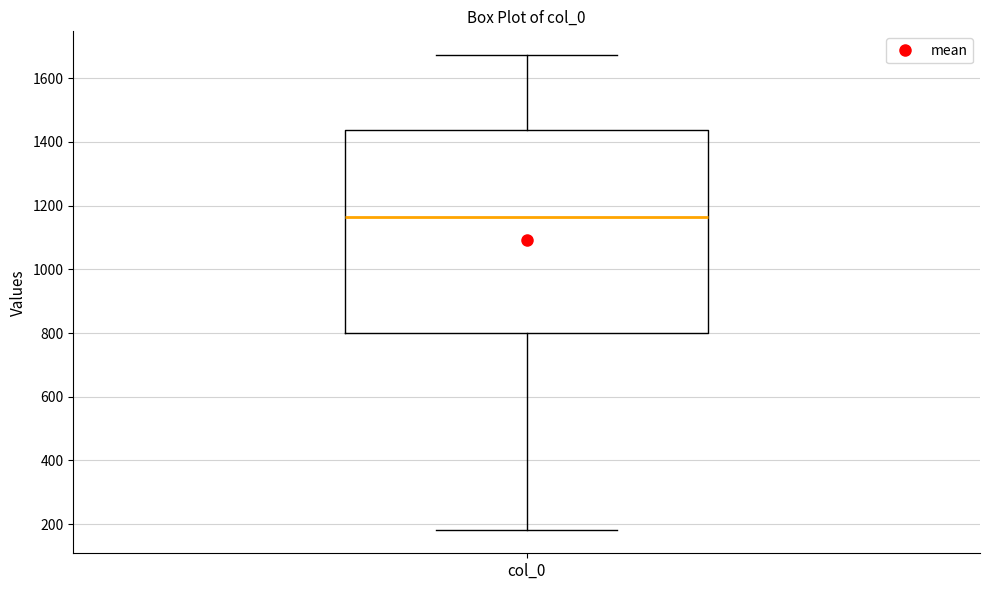

Read this box plot against the y-axis: the position of the median line, the range covered by the box, and the ends of both whiskers. The values are not printed on the chart, so give them approximately, as read against the axis.

median 1160, box 800 to 1440, whiskers 180 to 1680